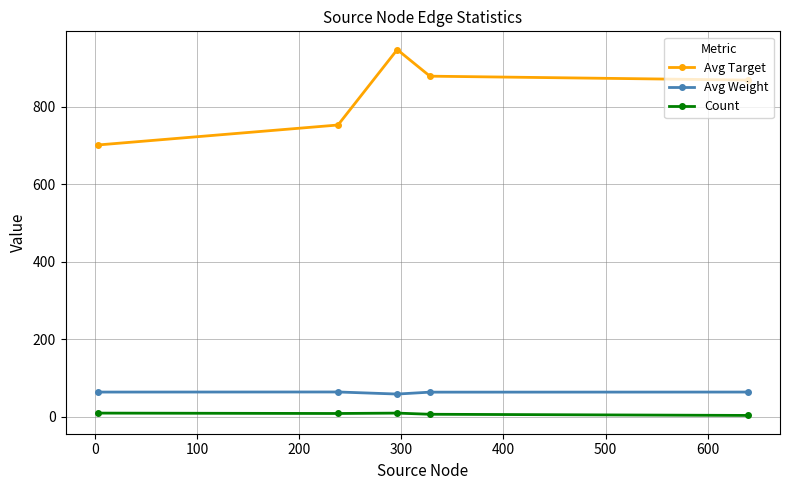

List the series in order of their peak value, highest first.

Avg Target, Avg Weight, Count